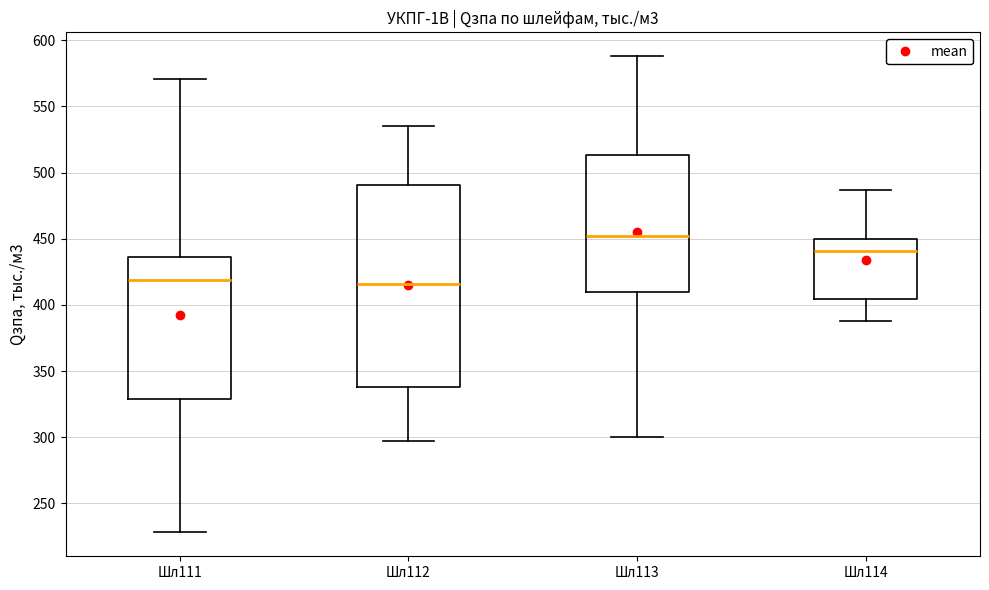

Reading left to right, transcribe this box plot: for each box, give where its median line is, the range the box spans, and where its two whiskers end, as read against the y-axis. The values are not printed on the chart, so give them approximately, as read against the axis.

Шл111: median 420, box 330 to 435, whiskers 230 to 570
Шл112: median 415, box 340 to 490, whiskers 295 to 535
Шл113: median 450, box 410 to 515, whiskers 300 to 590
Шл114: median 440, box 405 to 450, whiskers 390 to 485